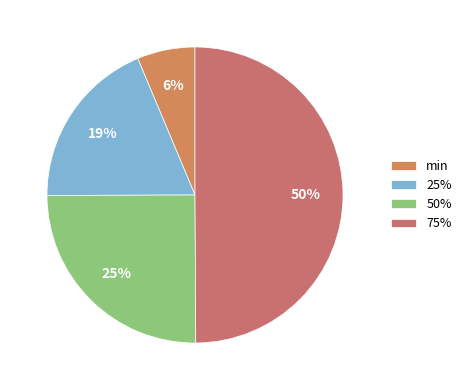

The min slice represents 14% of the pie. True or false?

False